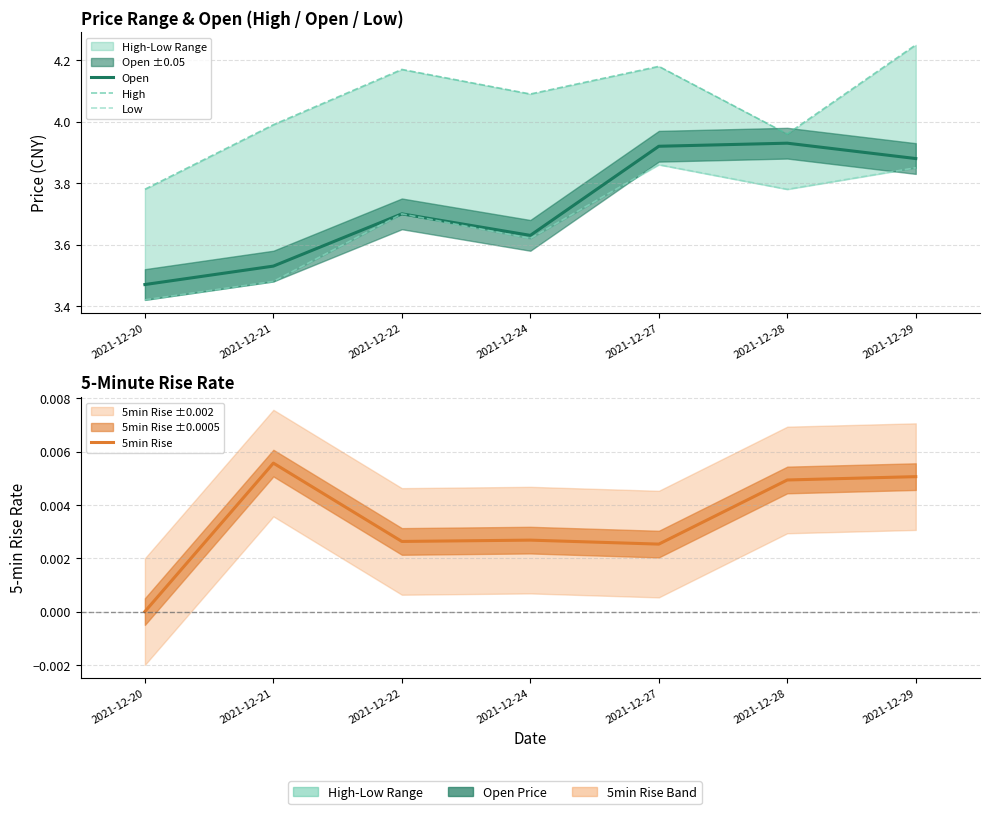

Count the number of data series in this chart.

4